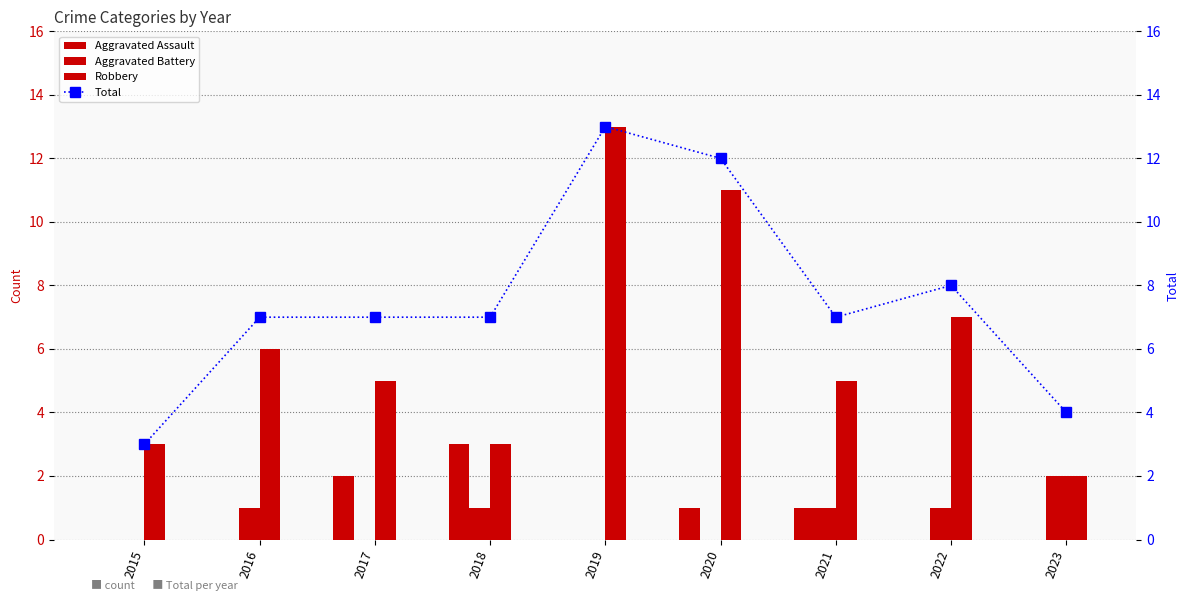

What are all the series names shown in the legend?

Aggravated Assault, Aggravated Battery, Robbery, Total